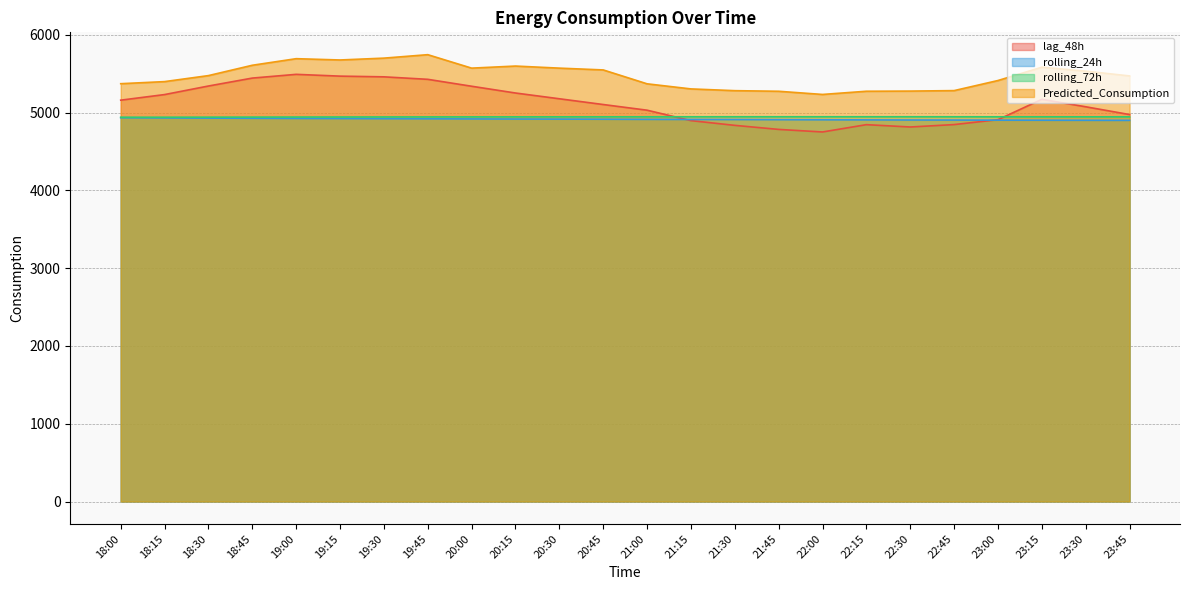

True or false: rolling_24h has more than 0 interior local peaks.

False